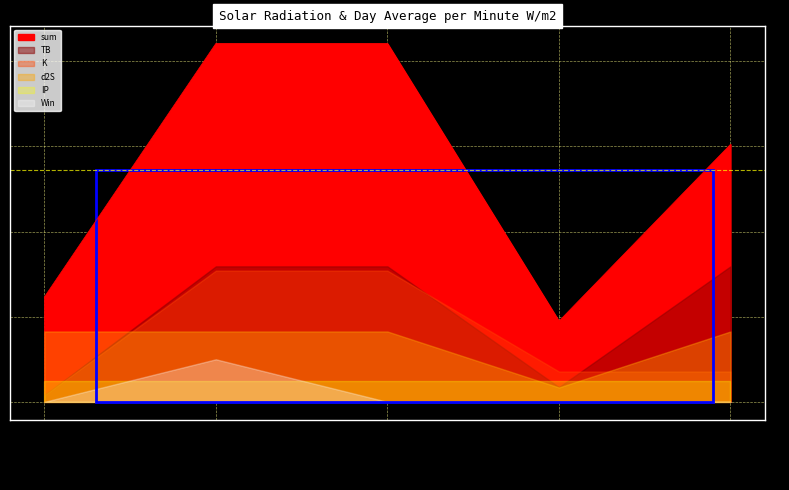

What position from the left is 2023-08-08?

4